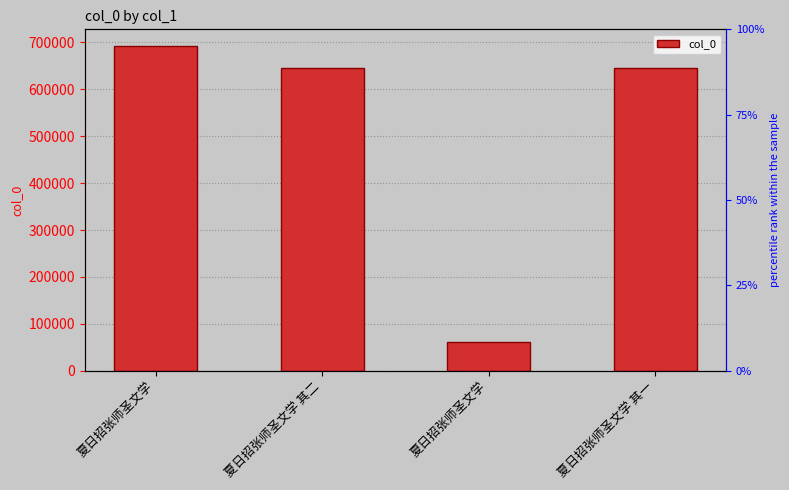

Which label corresponds to the smallest value in the chart?

夏日招张师圣文学